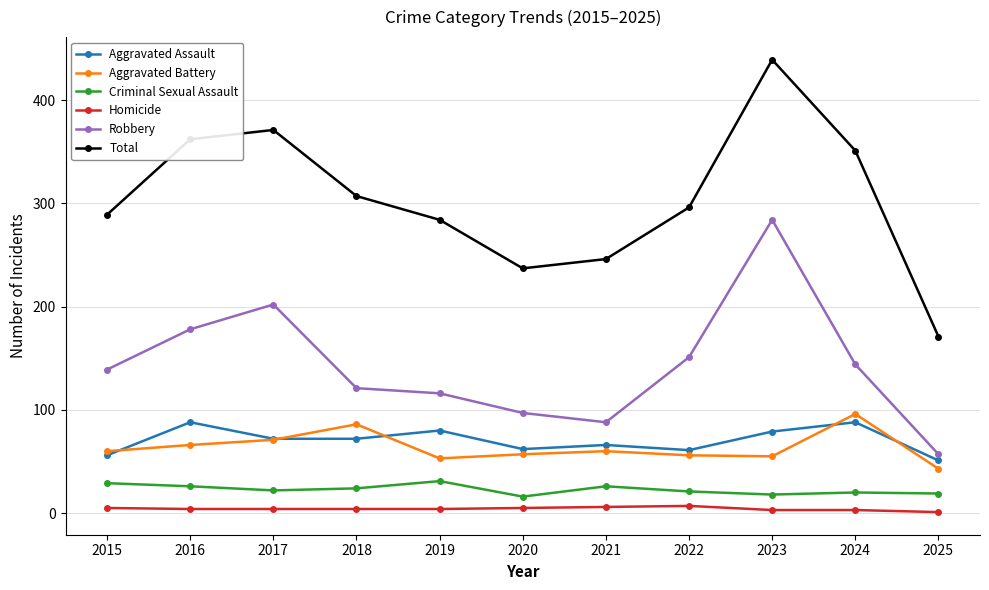

What is the value of the Robbery point at the 4th from the left?

121